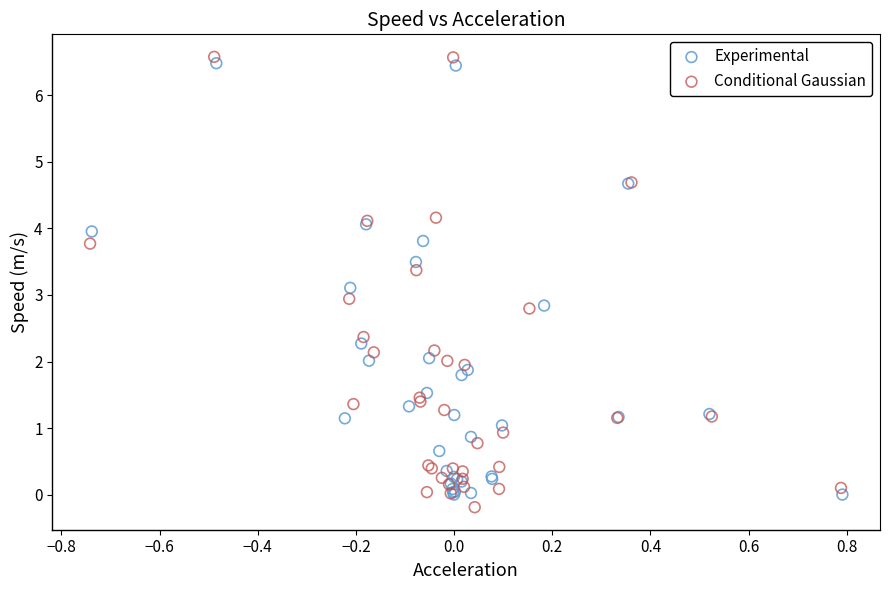

Which series has the largest Y range (max minus min)?

Conditional Gaussian